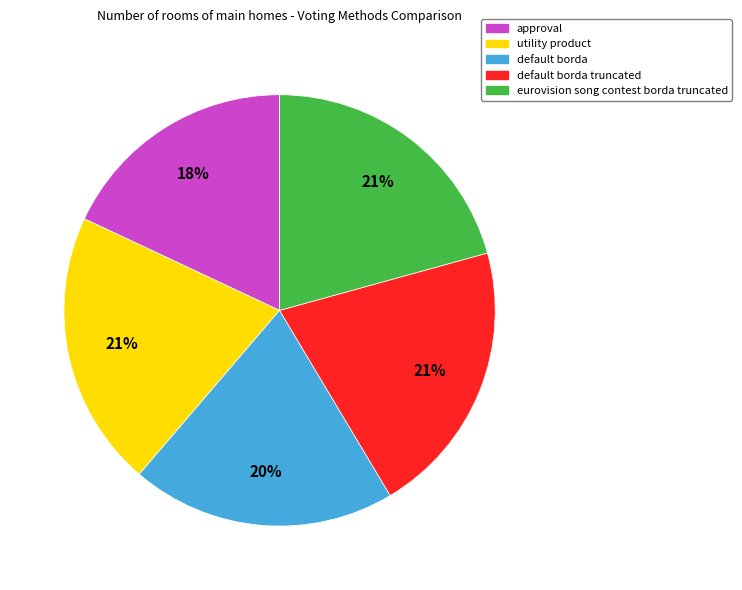

How many segments does this pie chart have?

5